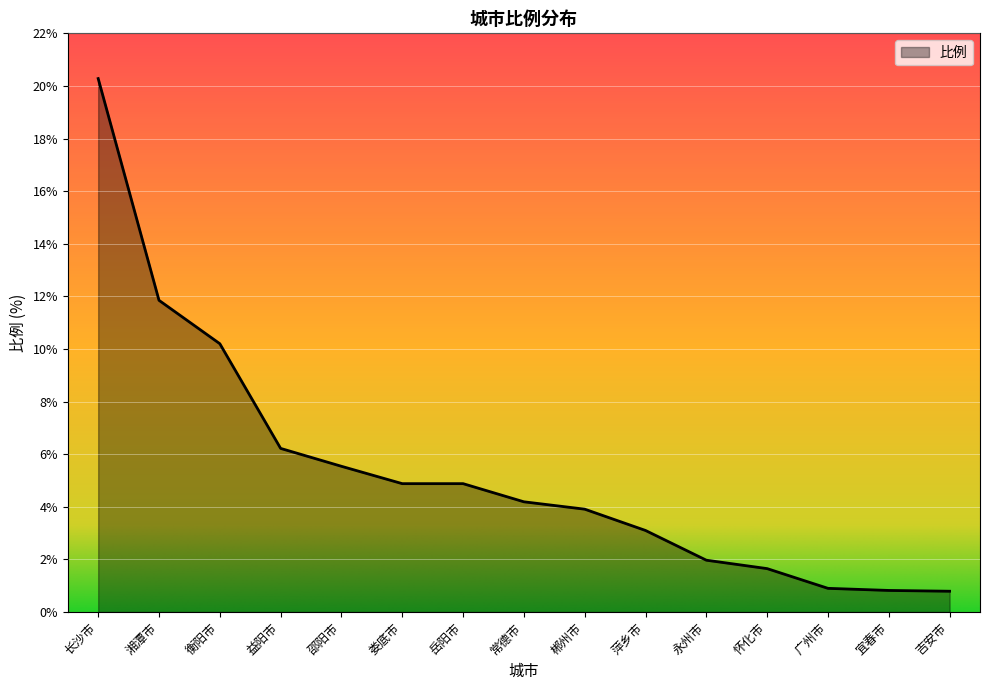

What is the maximum value shown in the chart?

20.3